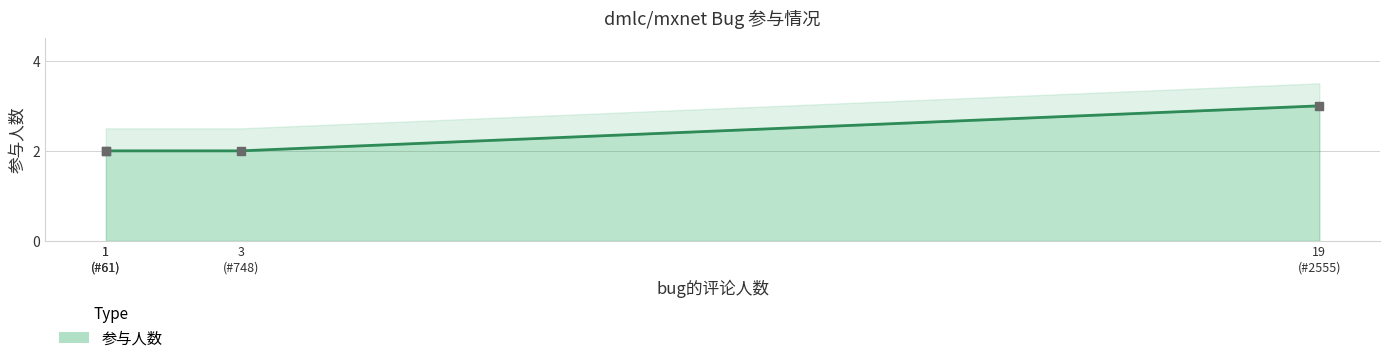

What is the change in value from #2555 to #61?

-1